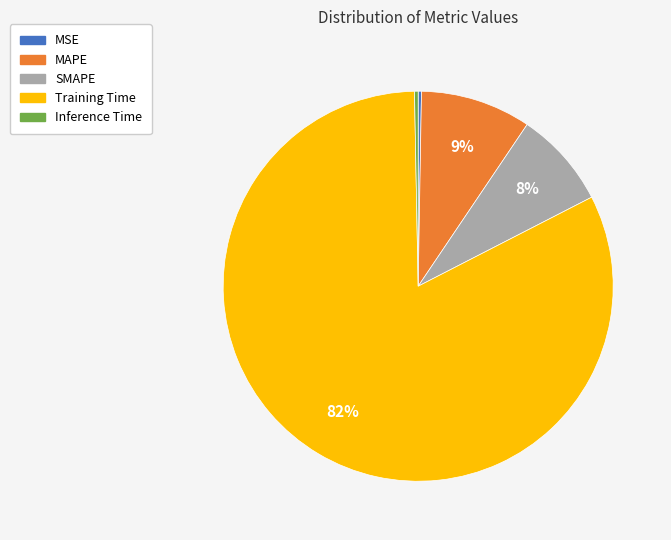

Is there any slice that represents more than half of the pie?

Yes